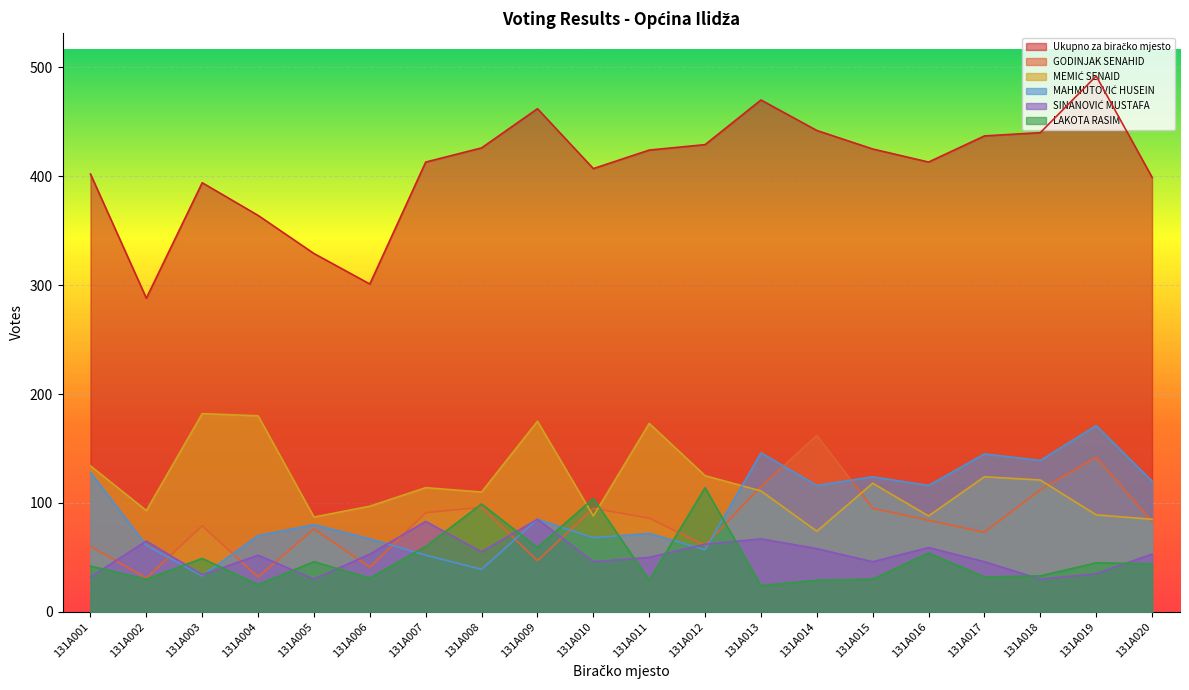

Is the value of GODINJAK SENAHID at 131A010 greater than the value of SINANOVIĆ MUSTAFA at 131A013?

Yes